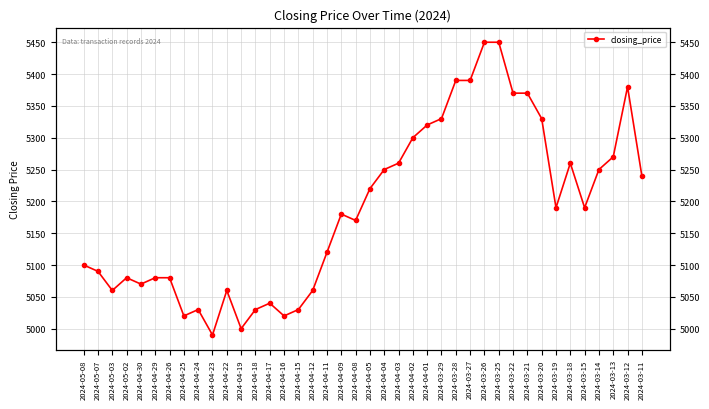

Count the number of values greater than 5190.

18